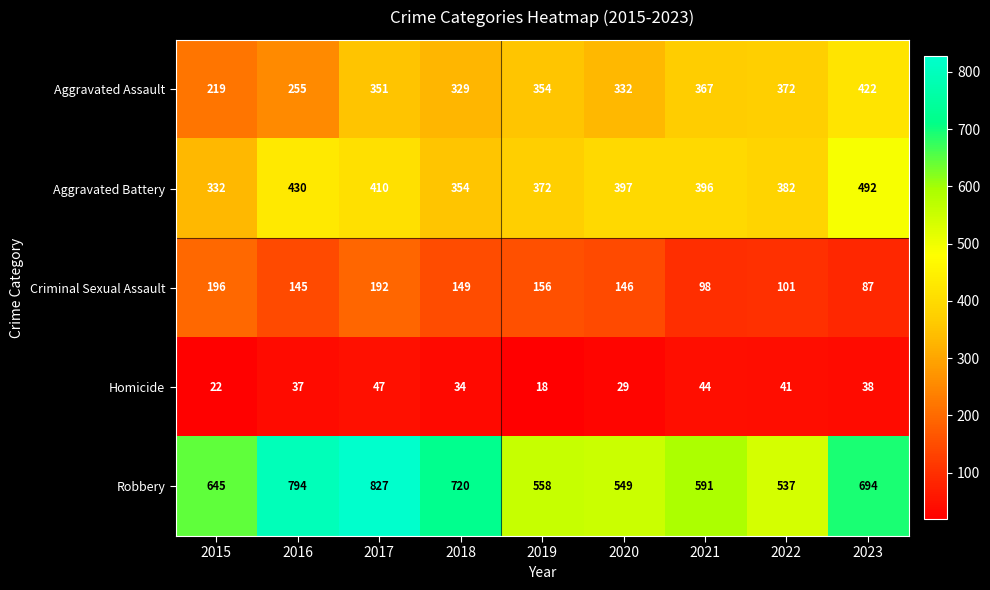

What is the difference between the second highest and second lowest values in the Robbery series?

245